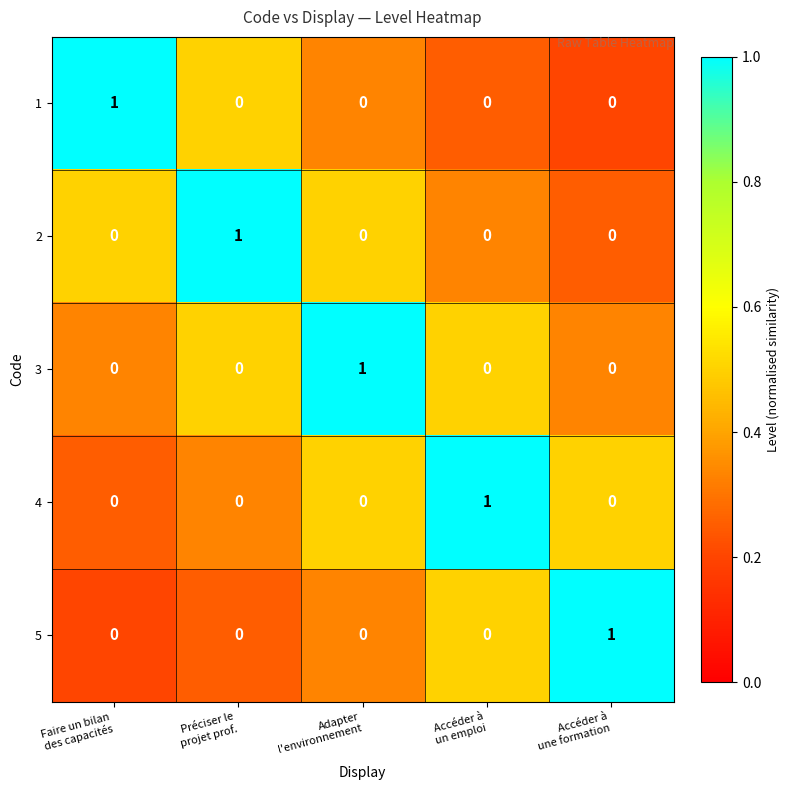

At how many categories does at least one series exceed 0?

5